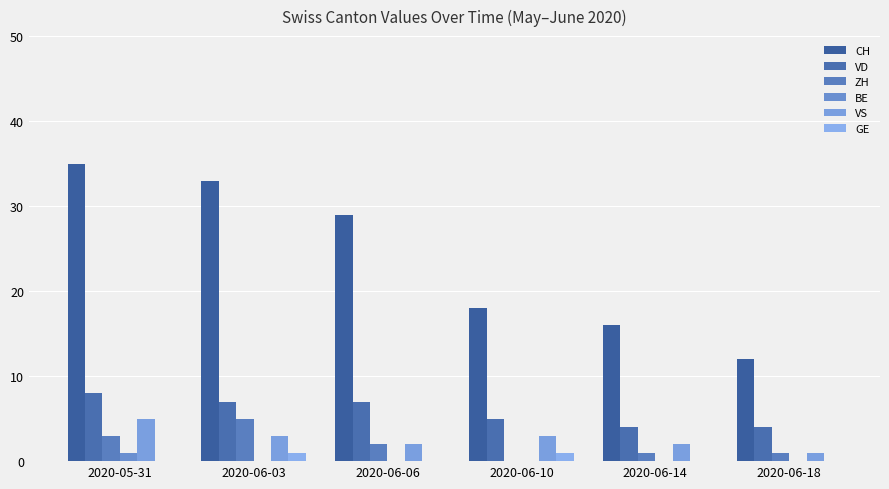

Read the BE value at 2020-05-31.

1